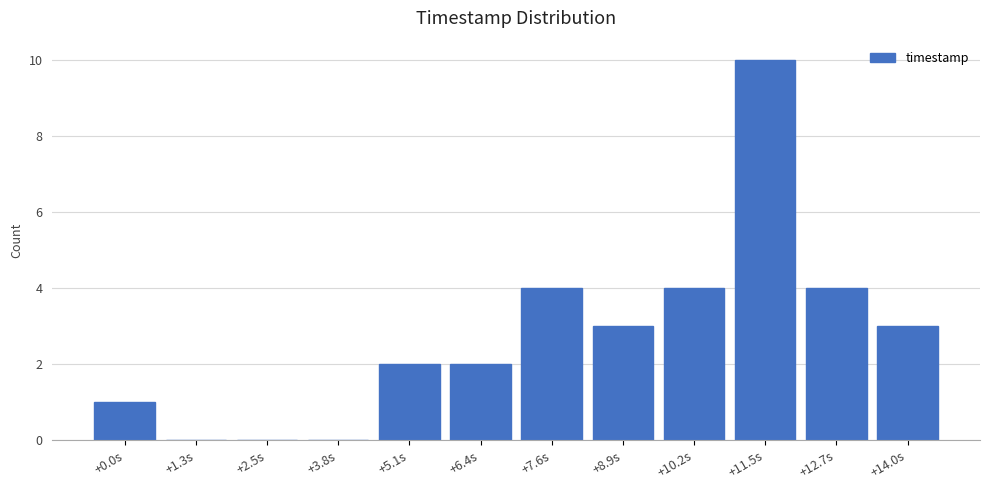

Reading left to right, extract all data points from this chart.

+0.0s=1	+1.3s=0	+2.5s=0	+3.8s=0	+5.1s=2	+6.4s=2	+7.6s=4	+8.9s=3	+10.2s=4	+11.5s=10	+12.7s=4	+14.0s=3